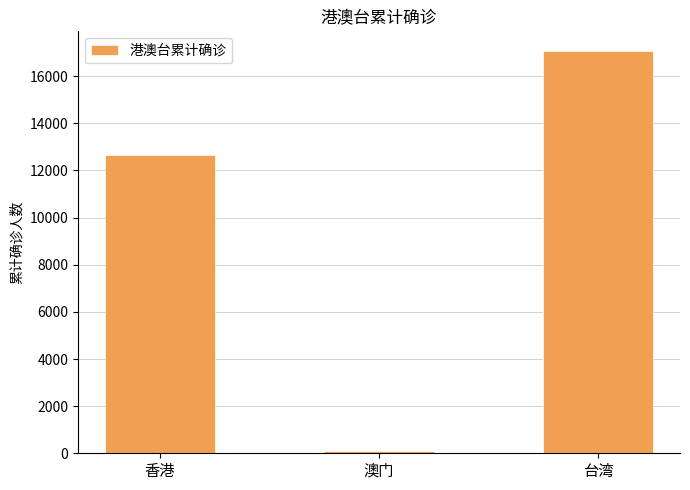

What is the sum of all values?

29796